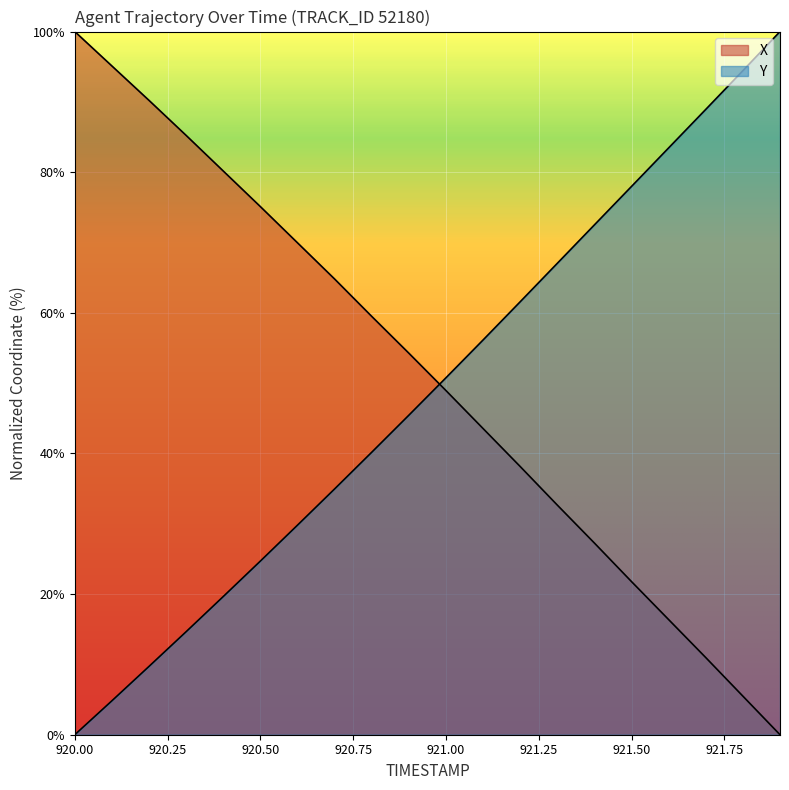

Rank the series by their average value, from highest to lowest.

X, Y